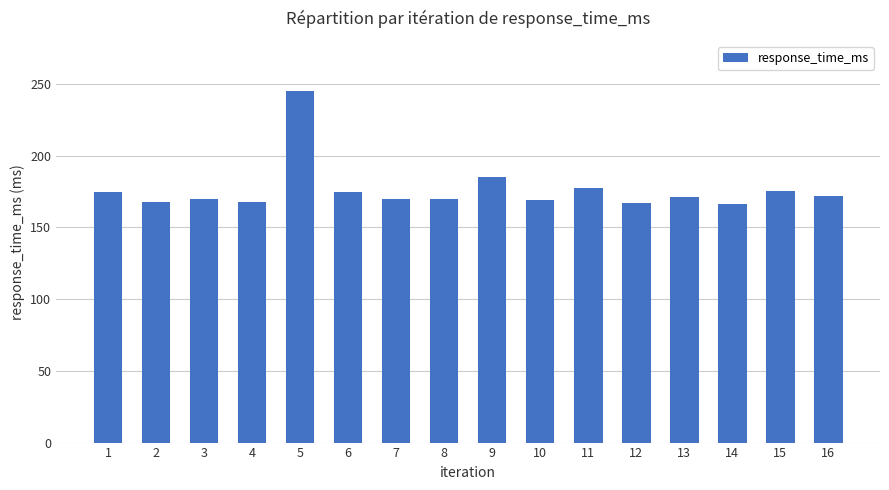

What is the minimum value shown in the chart?

166.4